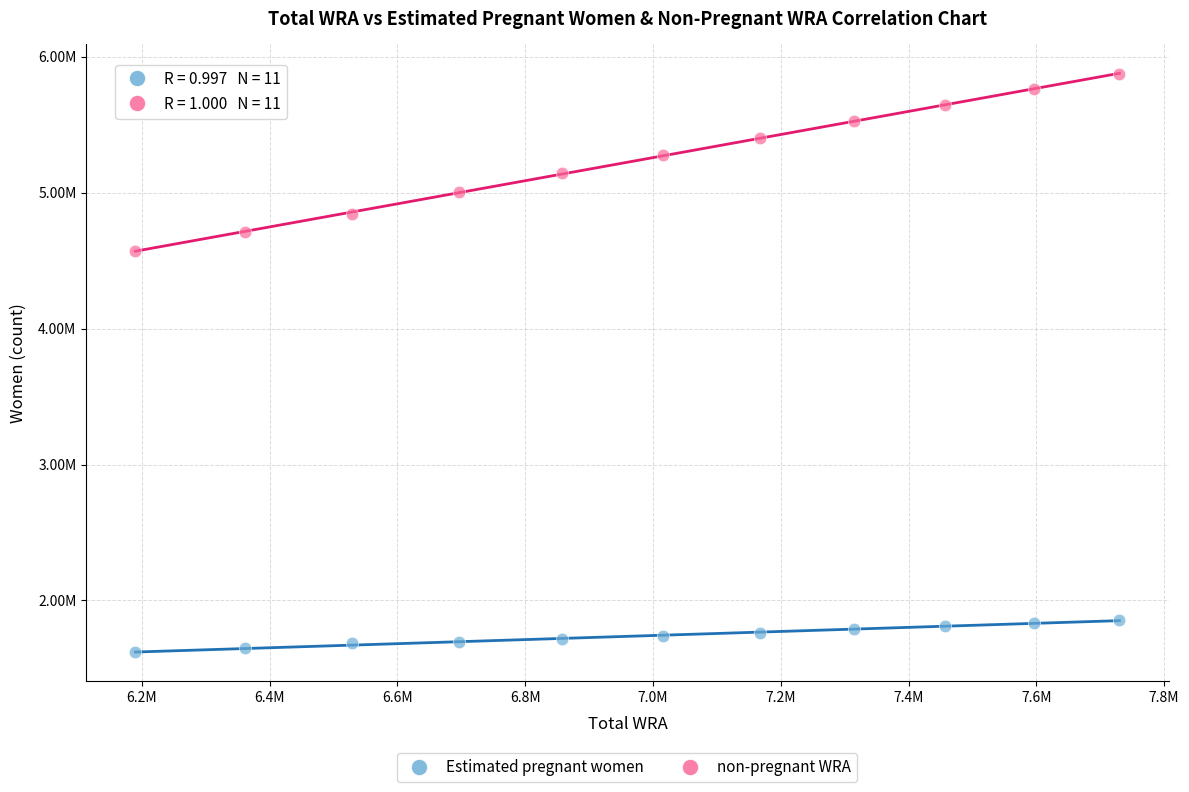

Which series has the widest spread of Y values?

non-pregnant WRA